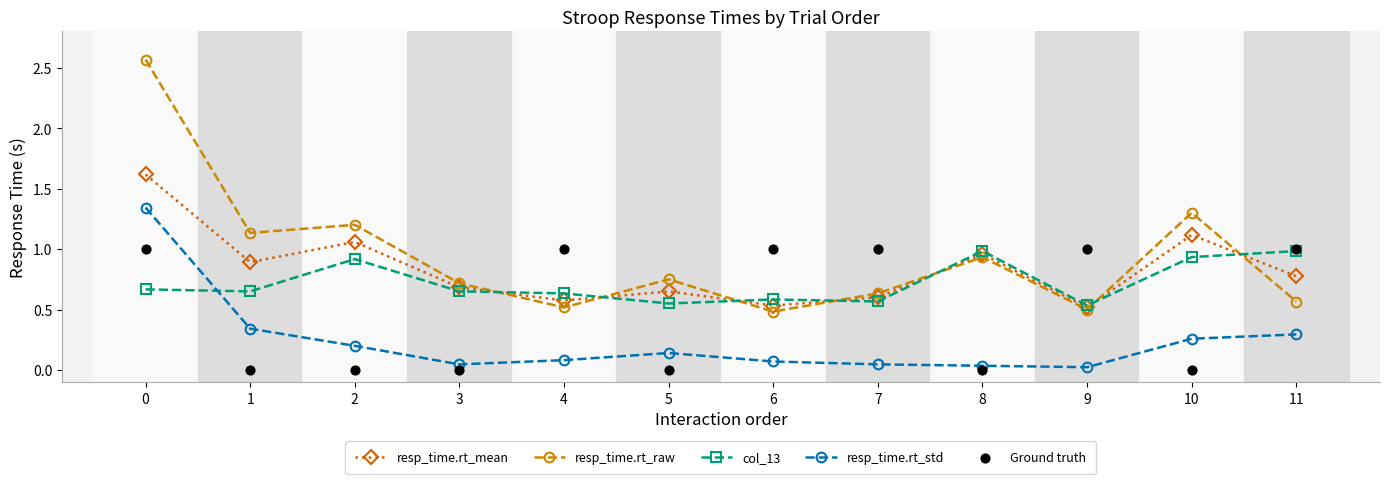

At how many categories does at least one series exceed 2?

1